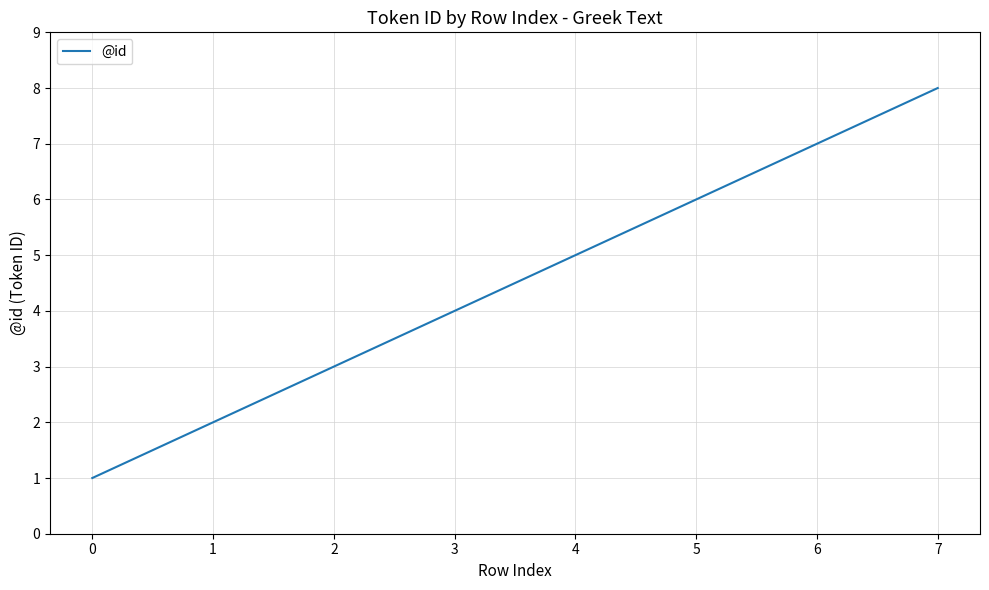

True or false: there are more than 2 points higher than both neighbors.

False